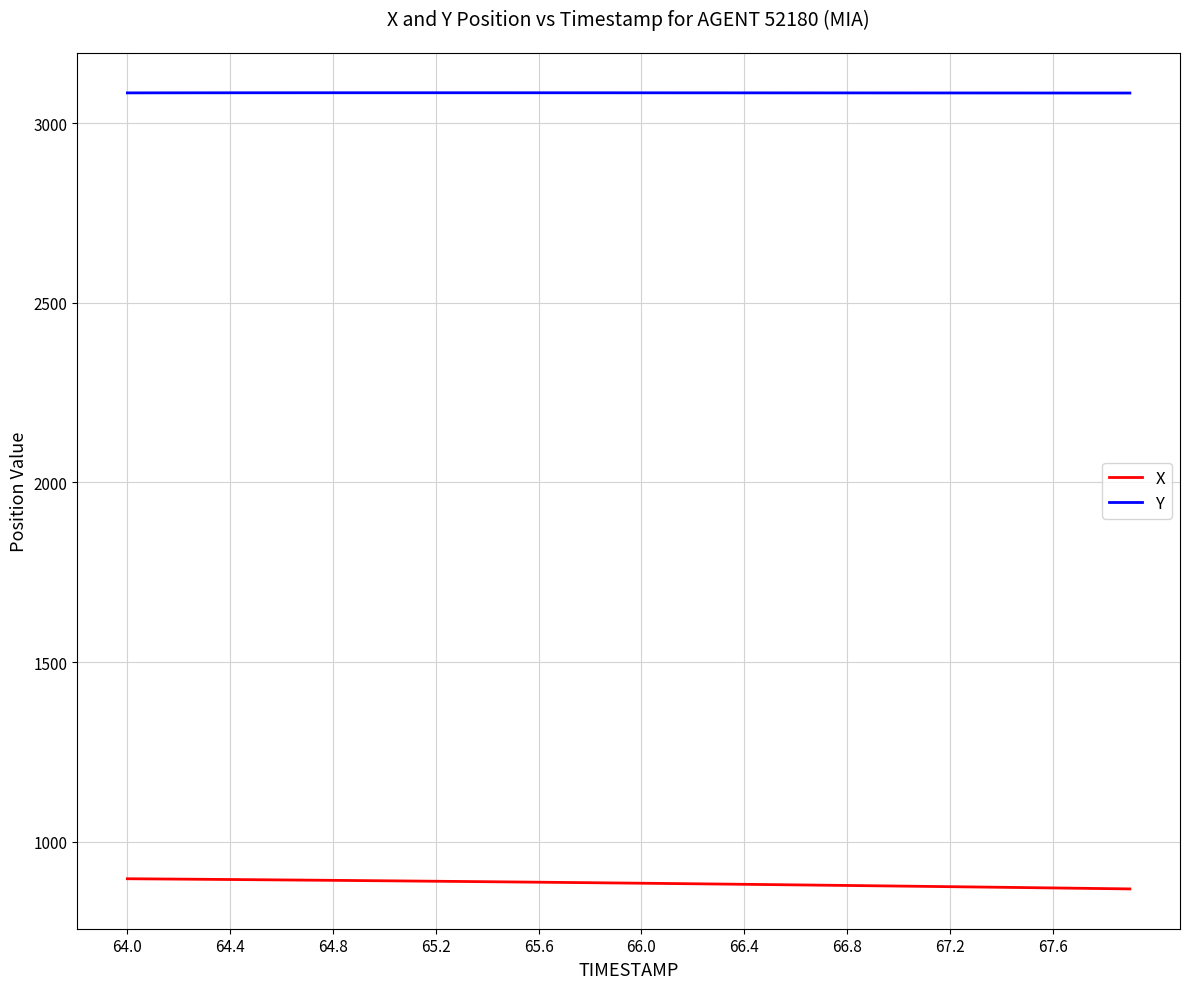

At how many categories does at least one series exceed 1393?

40